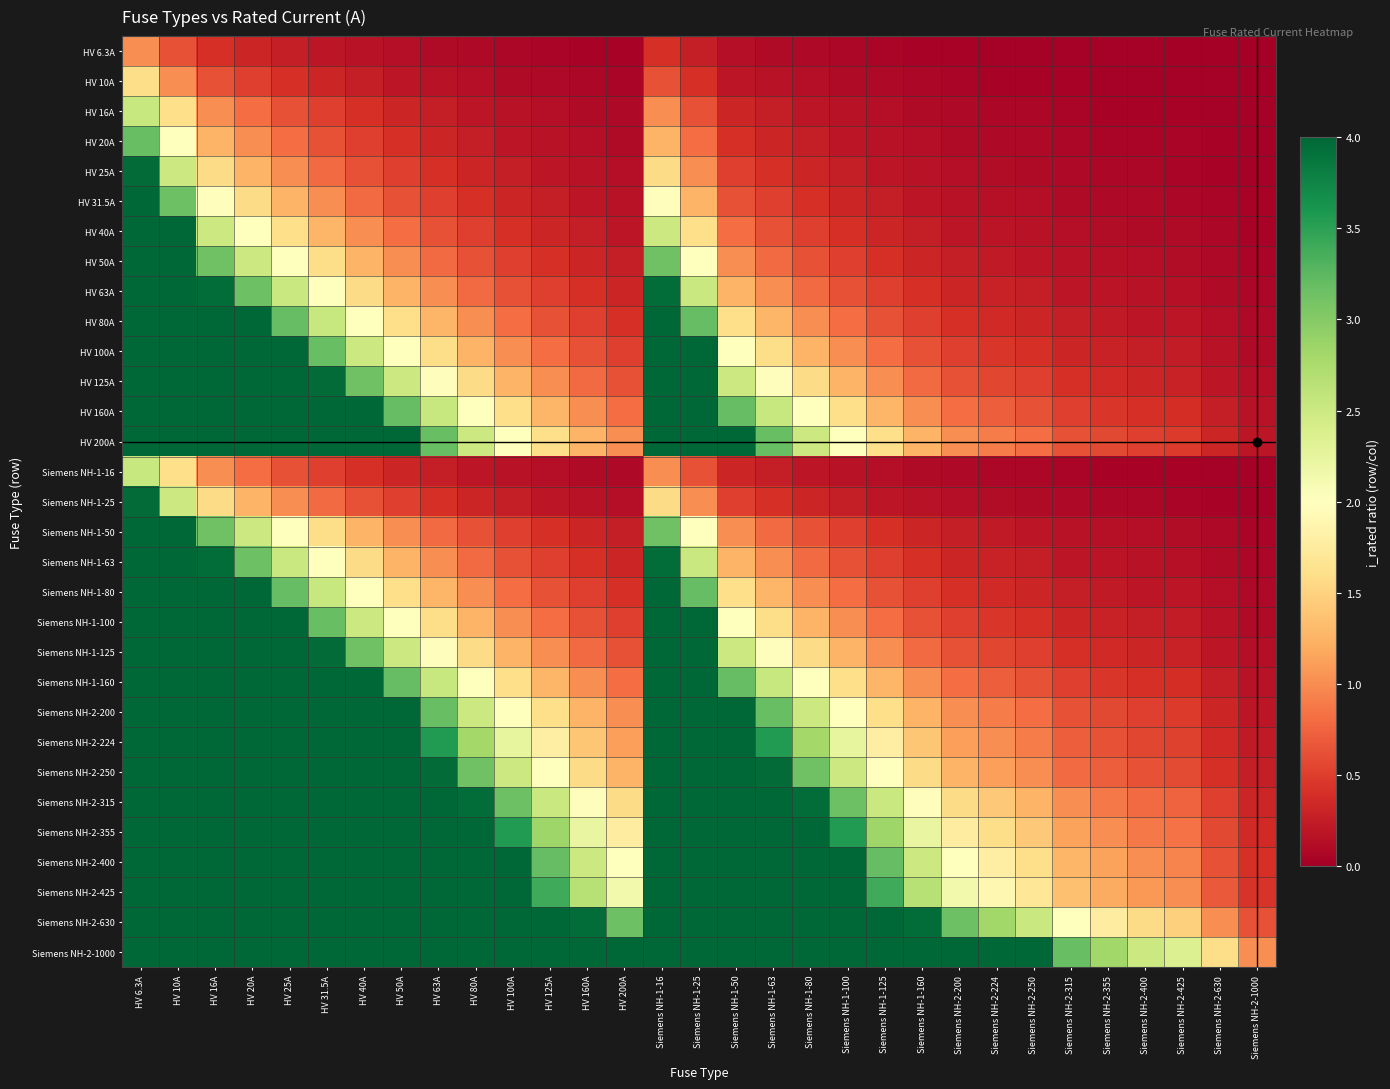

At which category is the sum across all series the highest?

HV 6.3A